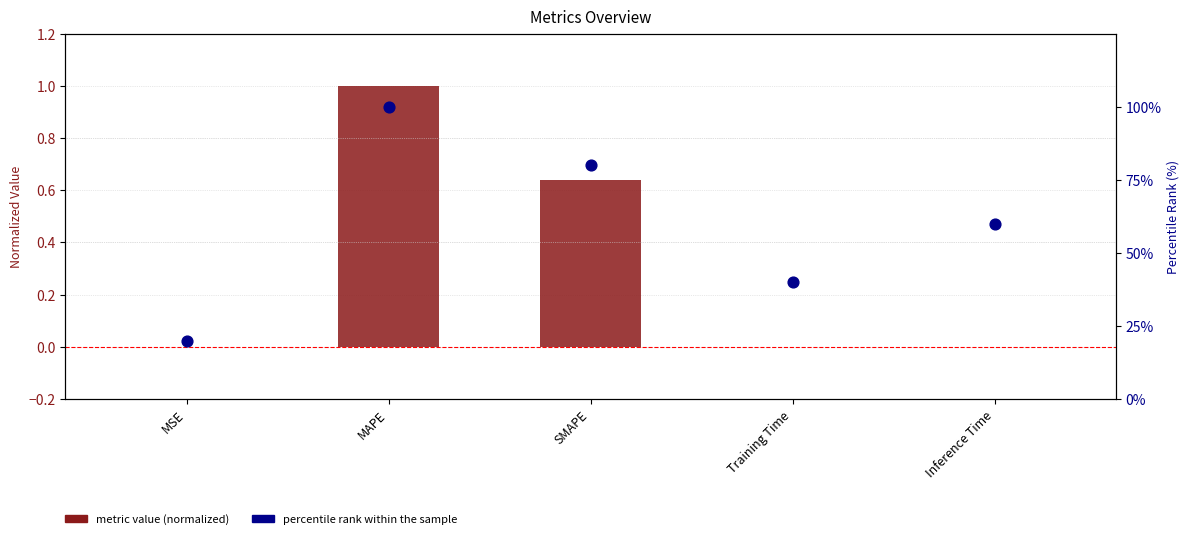

Which series reaches the minimum Y coordinate?

metric value (normalized)